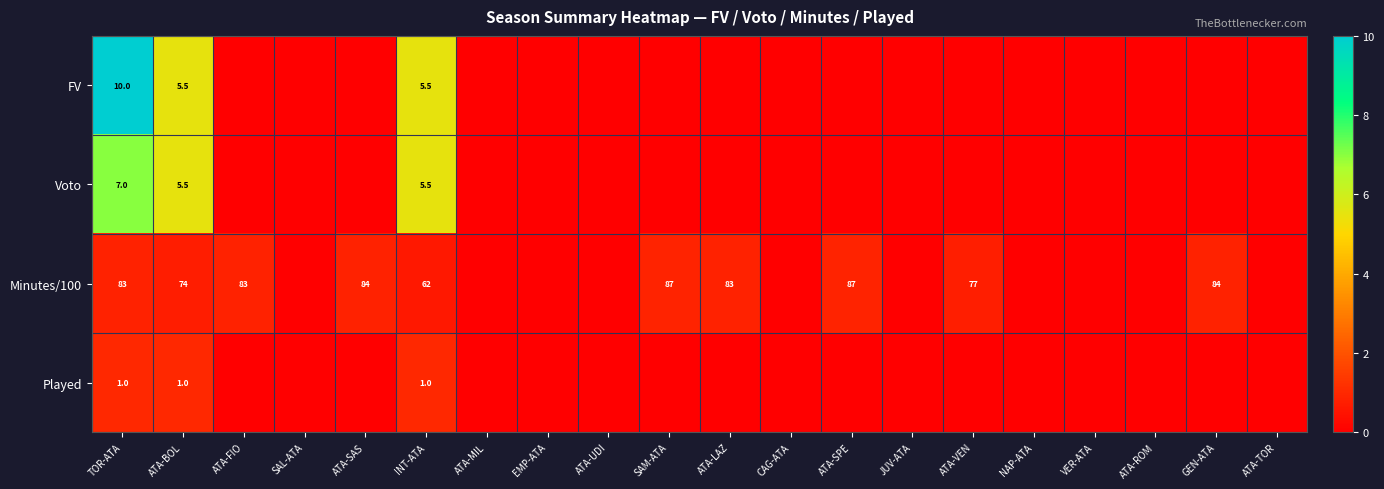

True or false: Played has a value of 1.0 at INT-ATA.

True